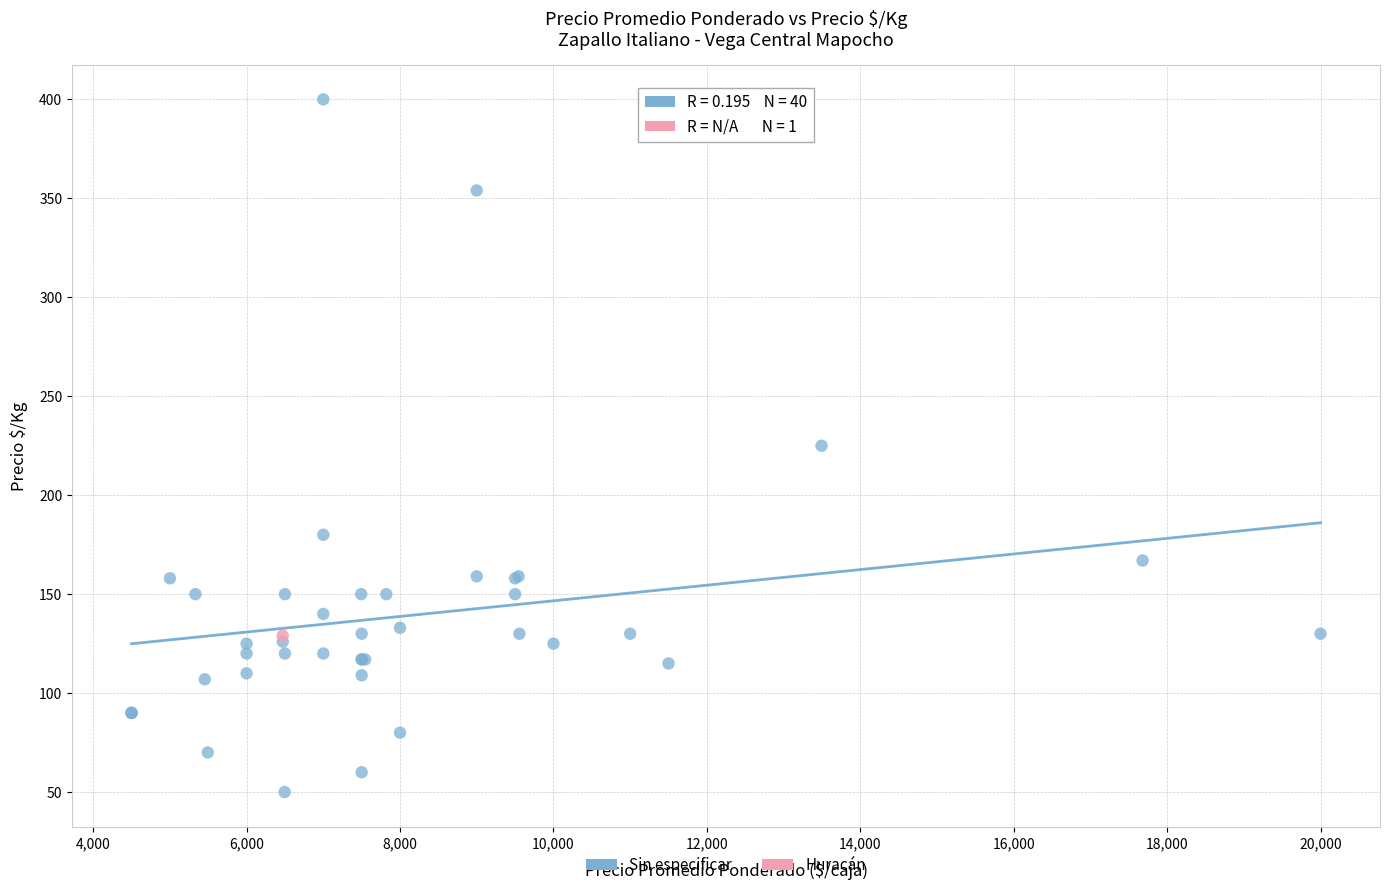

What are all the series names shown in the legend?

Sin especificar, Huracán